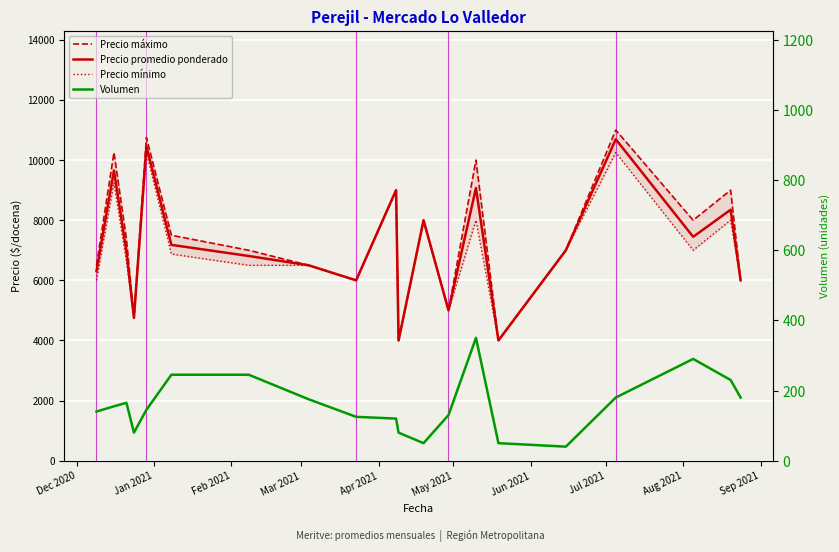

True or false: Precio mínimo and Volumen cross at least once.

False